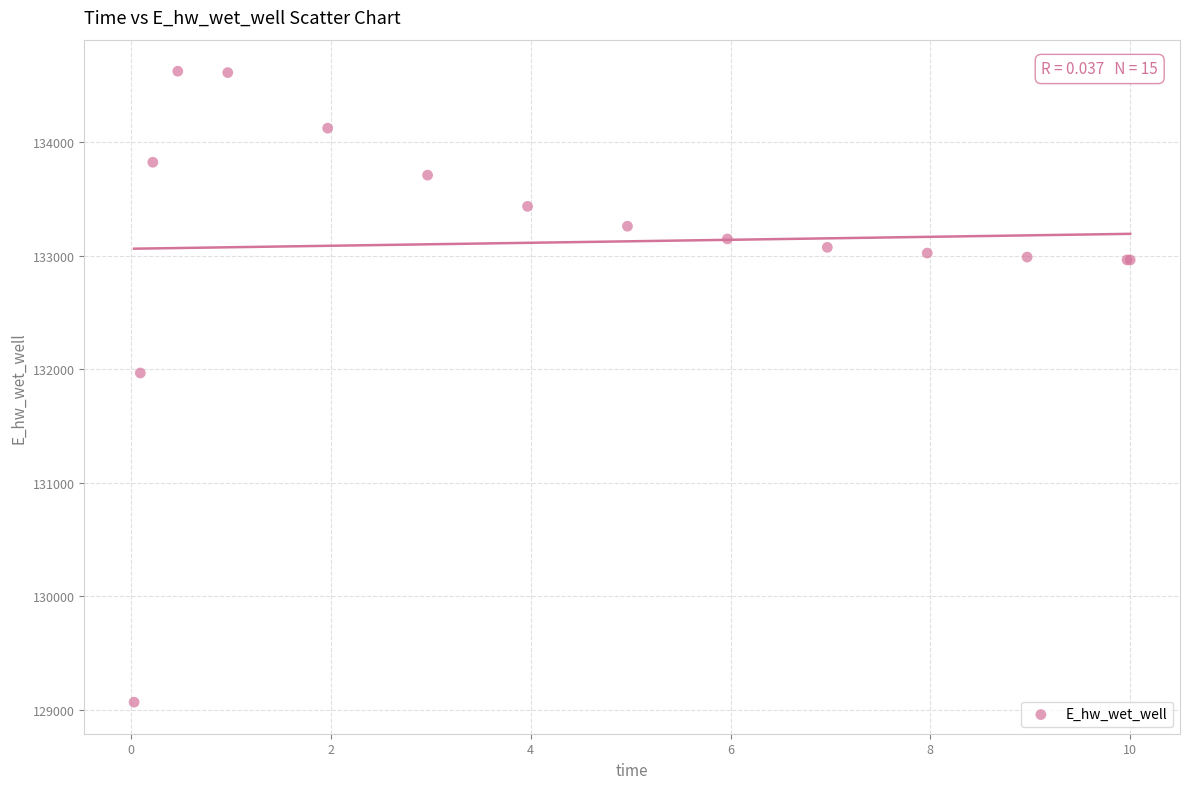

What Y value in the scatter plot is closest to 131846?

131966.9